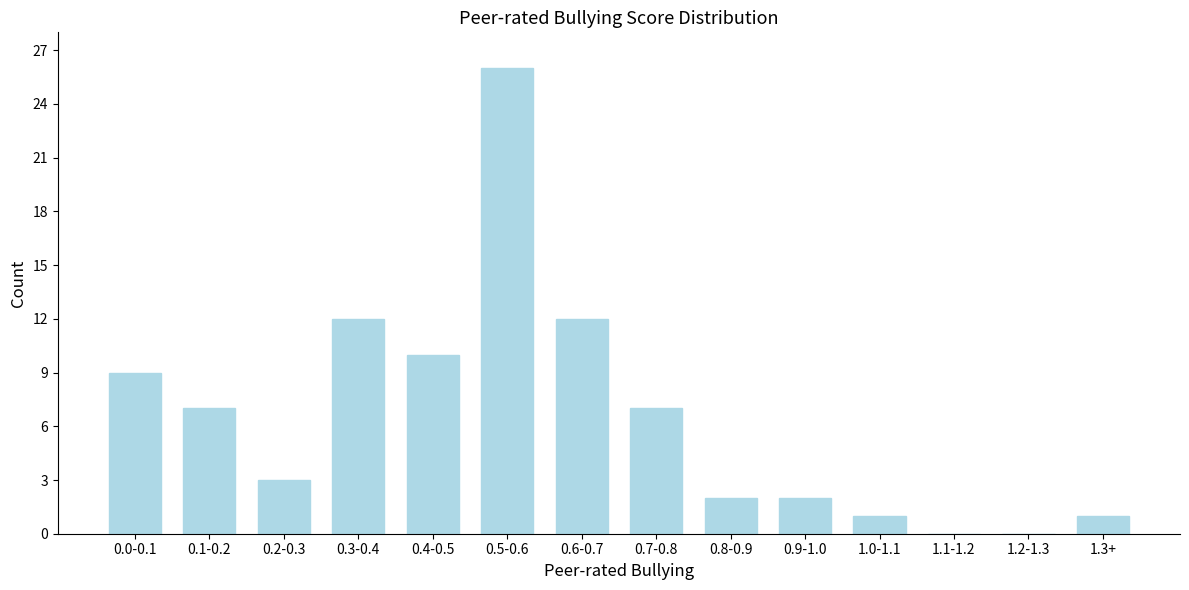

Reading left to right, transcribe all the data shown in this chart.

0.0-0.1=9	0.1-0.2=7	0.2-0.3=3	0.3-0.4=12	0.4-0.5=10	0.5-0.6=26	0.6-0.7=12	0.7-0.8=7	0.8-0.9=2	0.9-1.0=2	1.0-1.1=1	1.1-1.2=0	1.2-1.3=0	1.3+=1